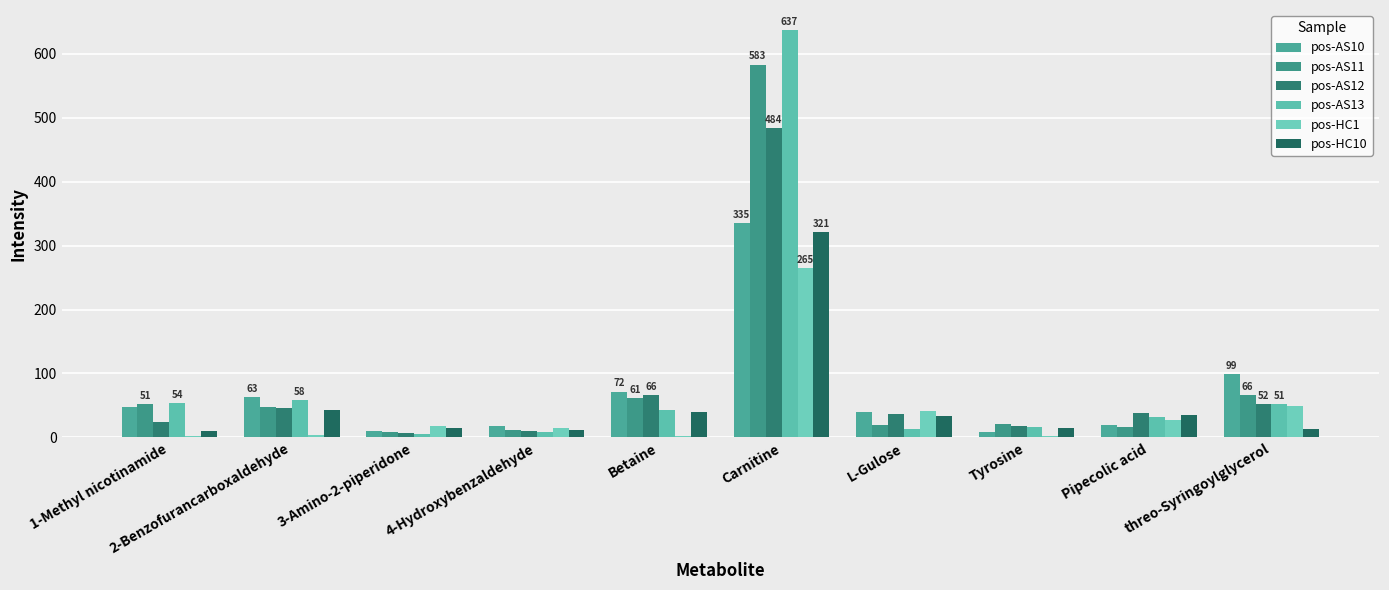

Which series changed the most between 2-Benzofurancarboxaldehyde and Pipecolic acid?

pos-AS10